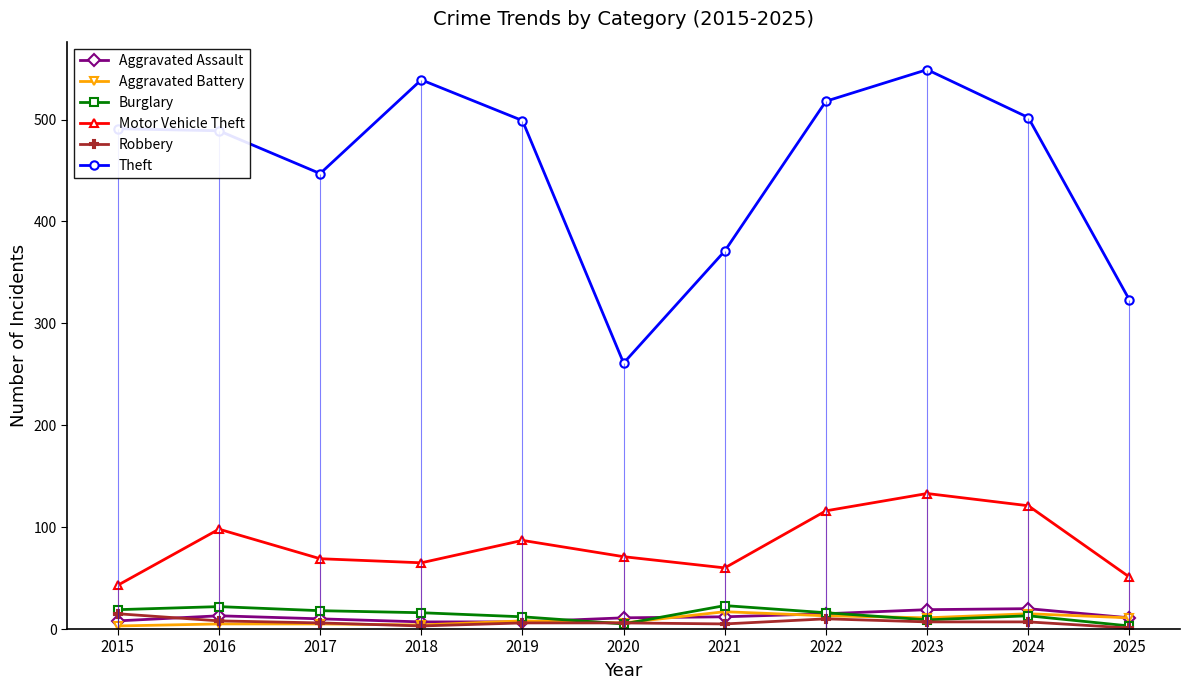

List the labels in order of Motor Vehicle Theft value, smallest first.

2015, 2025, 2021, 2018, 2017, 2020, 2019, 2016, 2022, 2024, 2023